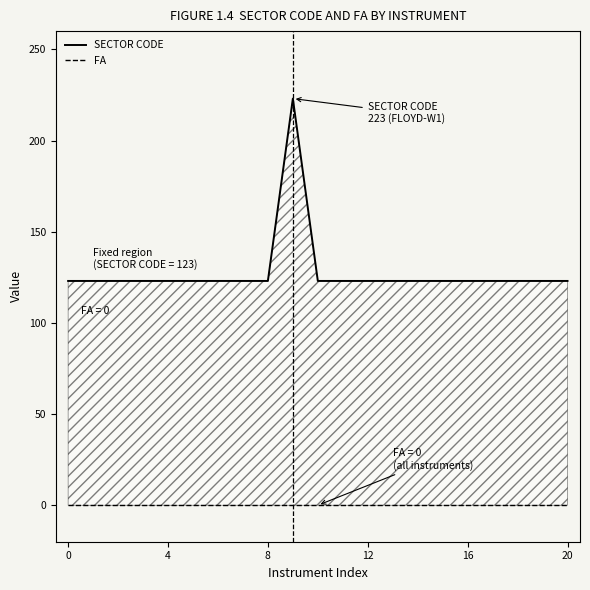

At which label does SECTOR CODE reach its peak?

9